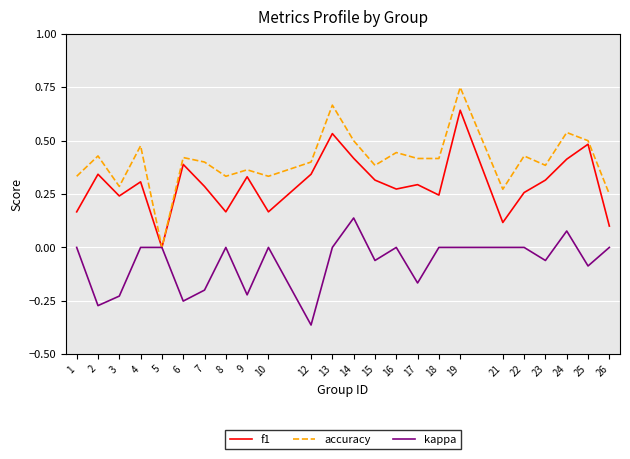

List the series in order of their peak value, lowest first.

kappa, f1, accuracy